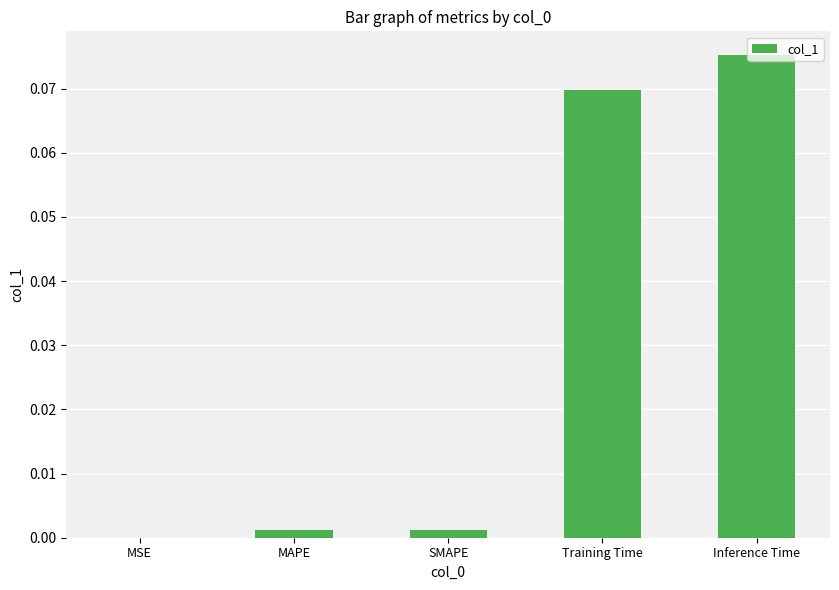

At which category does the chart reach its peak across all series?

Inference Time